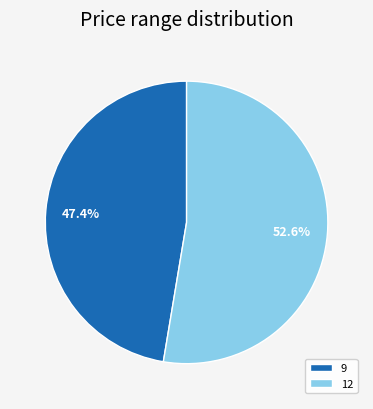

To the nearest percent, what percentage of the pie is 9?

47%